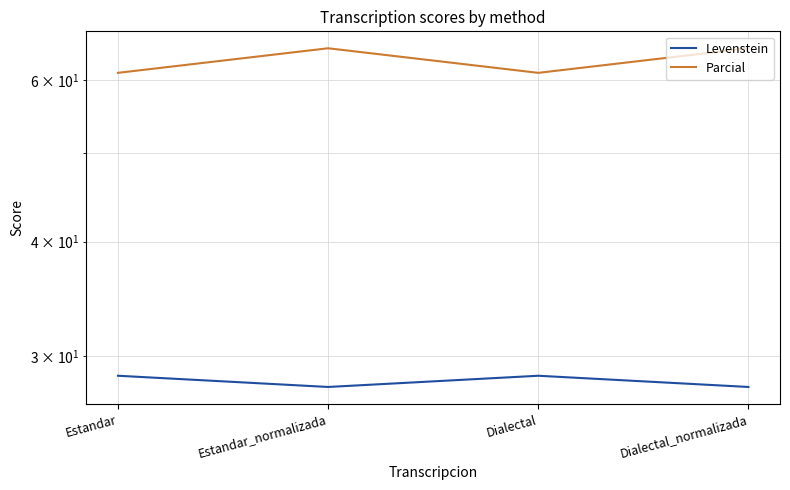

True or false: Levenstein and Parcial cross at least once.

False